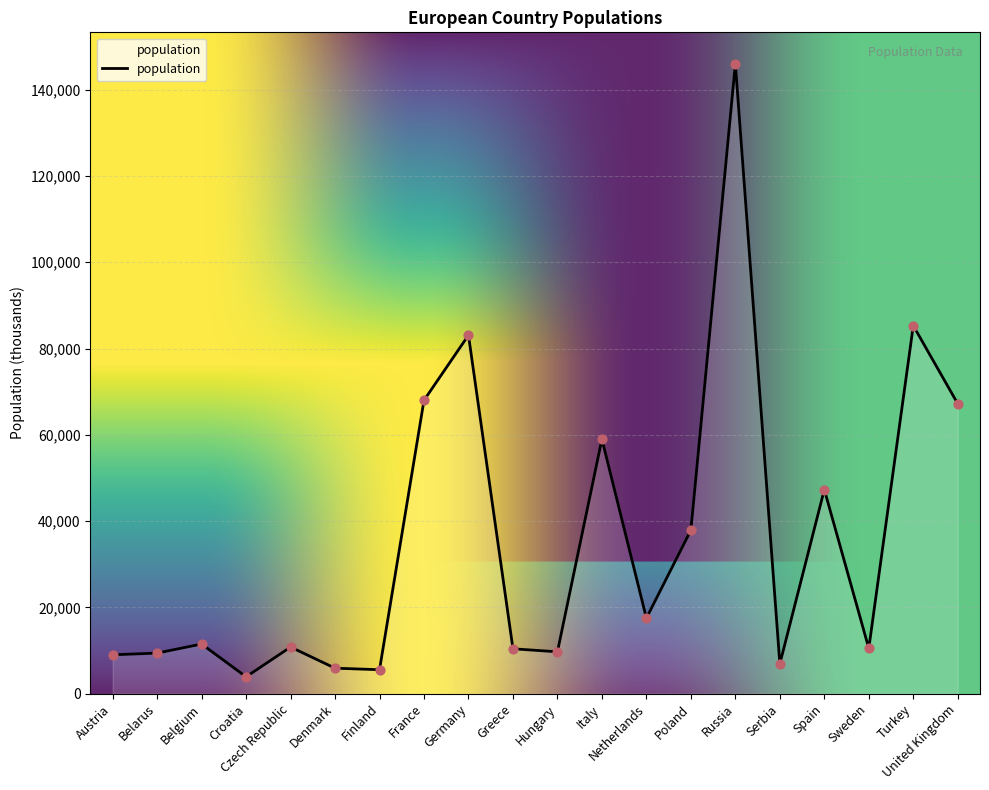

What is the change in value from France to Spain?

-20700